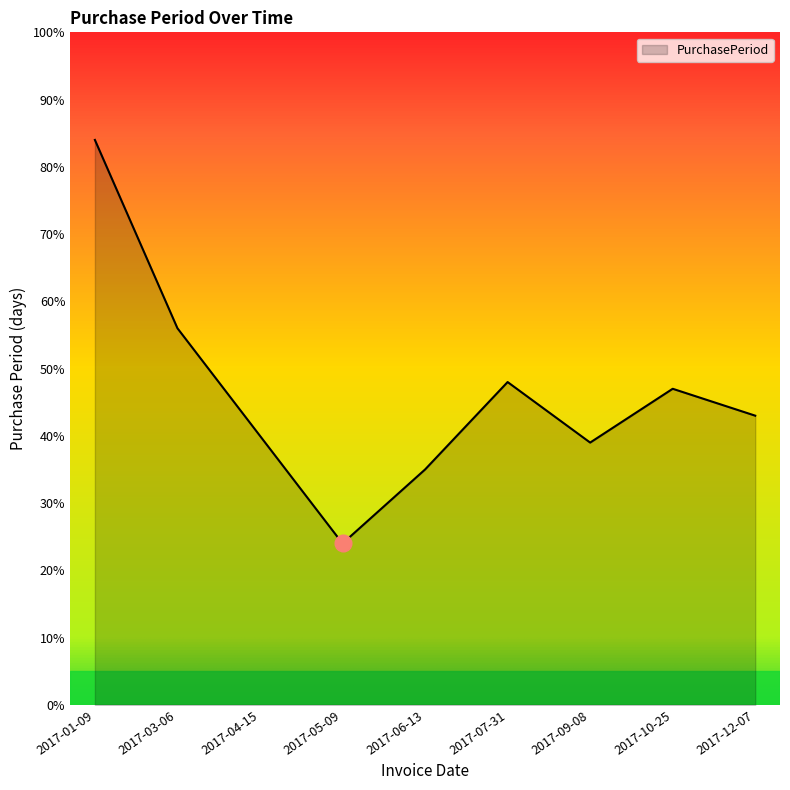

Where is the first local maximum?

2017-07-31